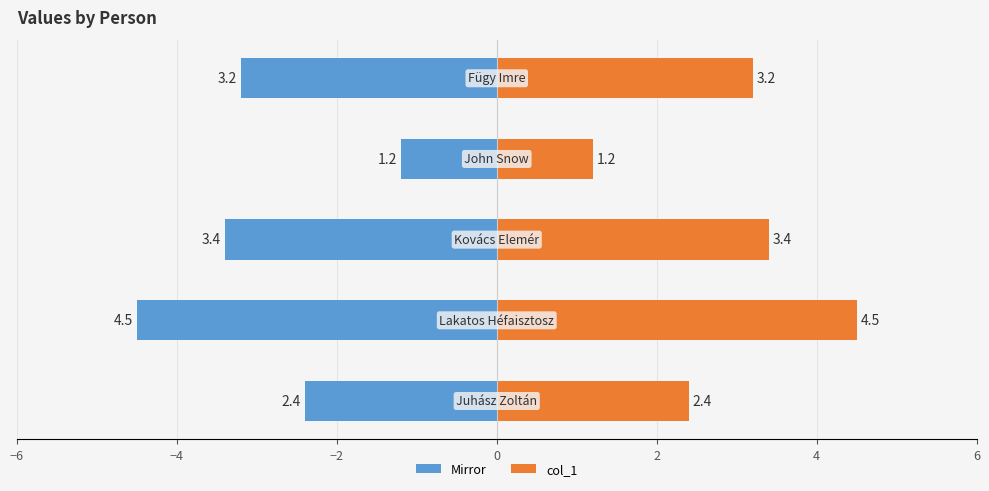

How many series are shown in this chart?

2